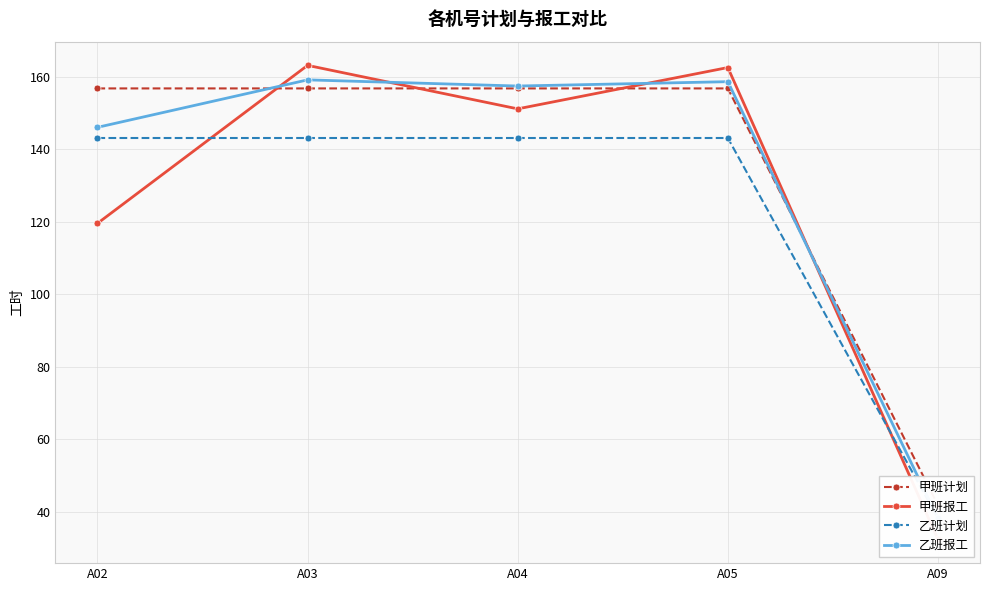

List the series in order of their peak value, lowest first.

乙班计划, 甲班计划, 乙班报工, 甲班报工